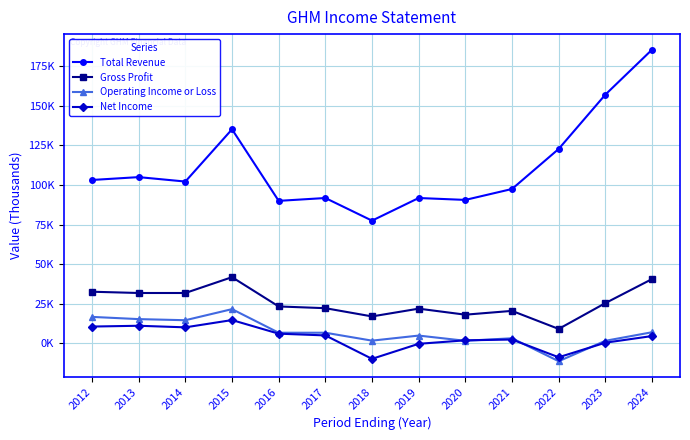

Where does the Total Revenue series first go above 102200?

2012